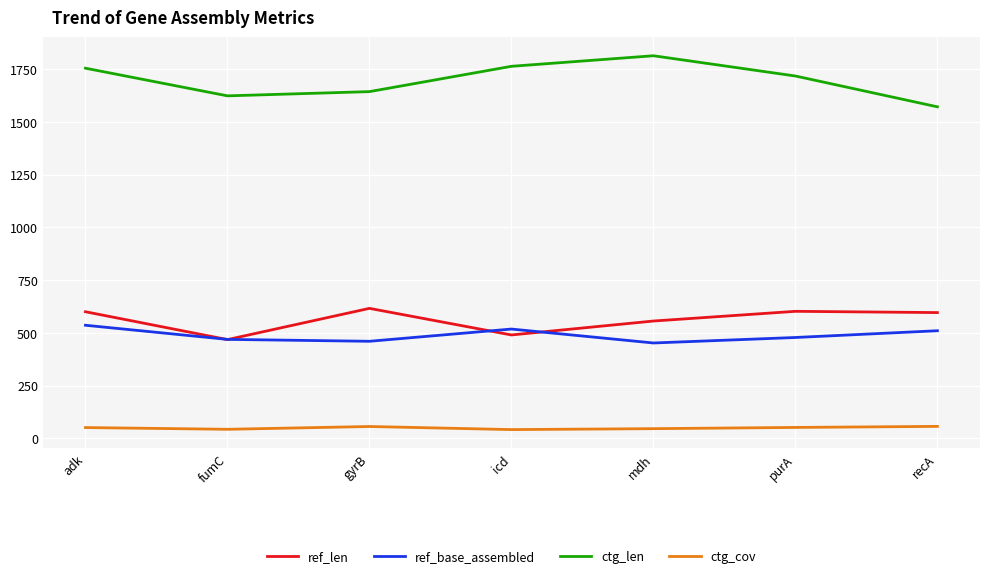

What is the maximum value shown in the chart?

1813.0